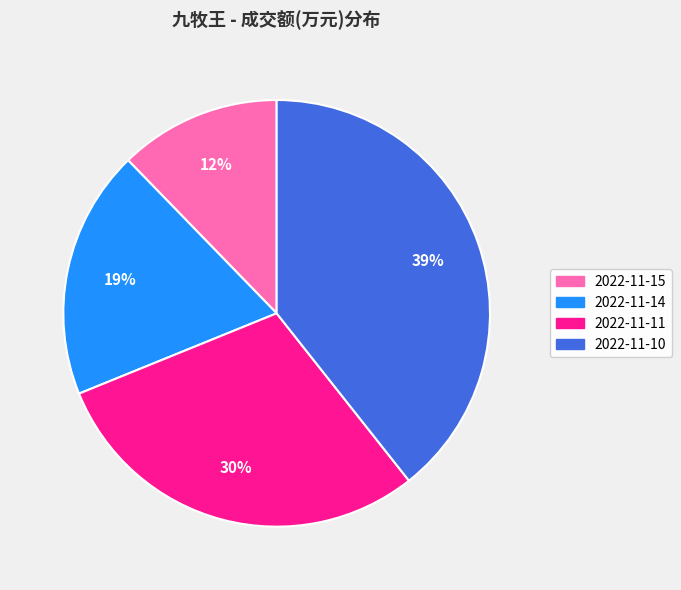

Does 2022-11-10 represent more than half of the total?

No